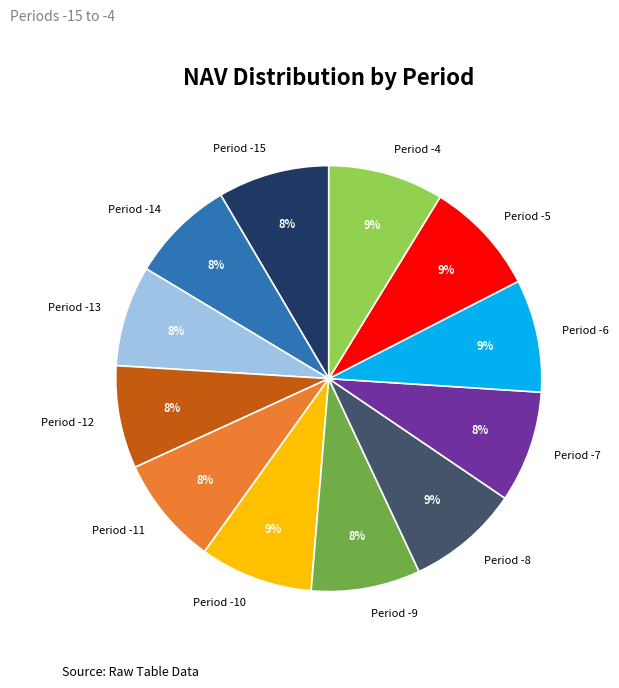

Is there a majority slice in this chart?

No